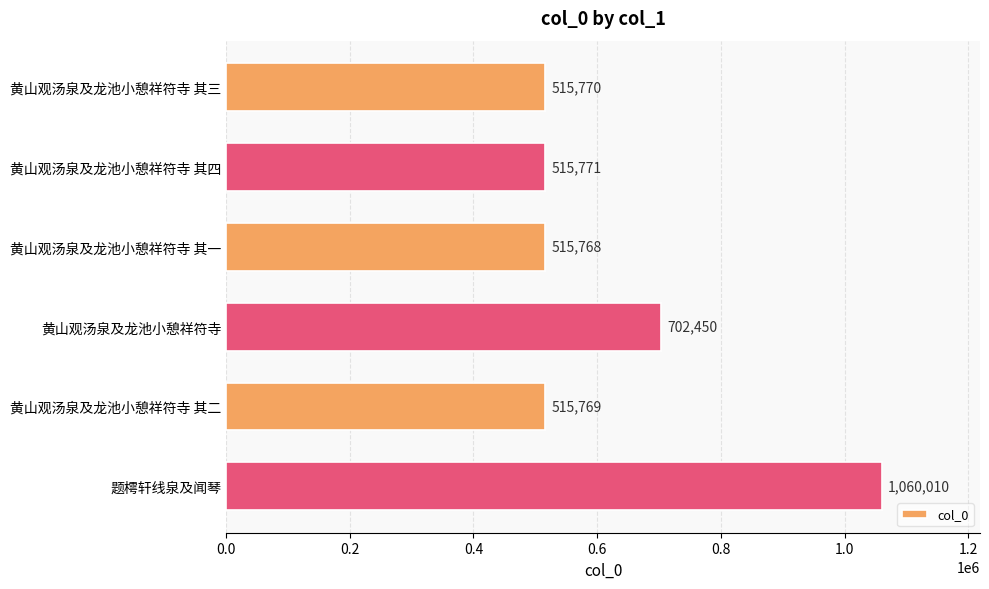

Does the chart contain any negative values?

No